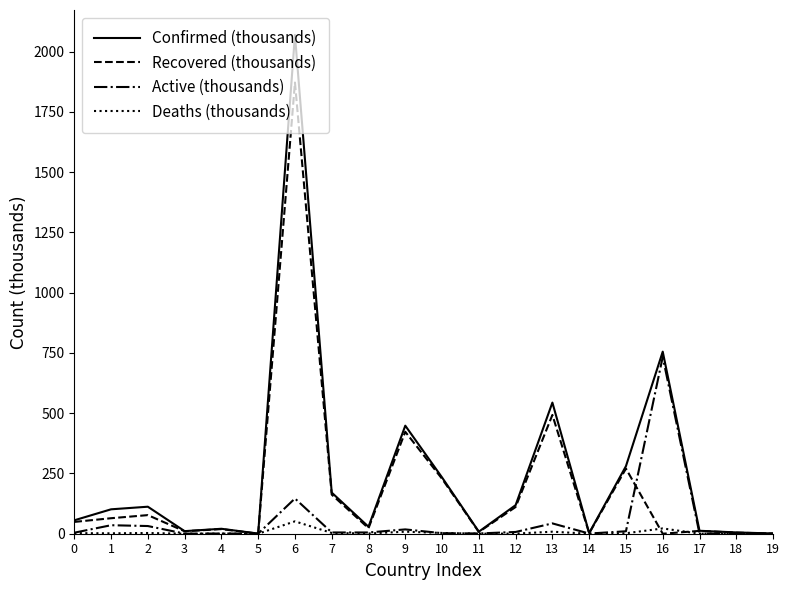

Between 4 and 16, which series saw the biggest shift?

Confirmed (thousands)